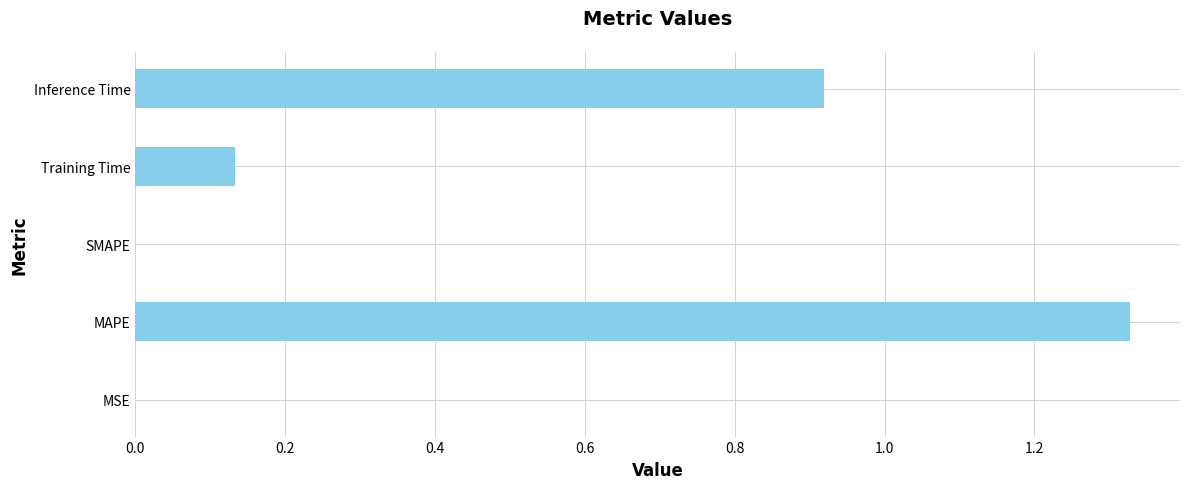

The value at Training Time is 0.2. True or false?

False